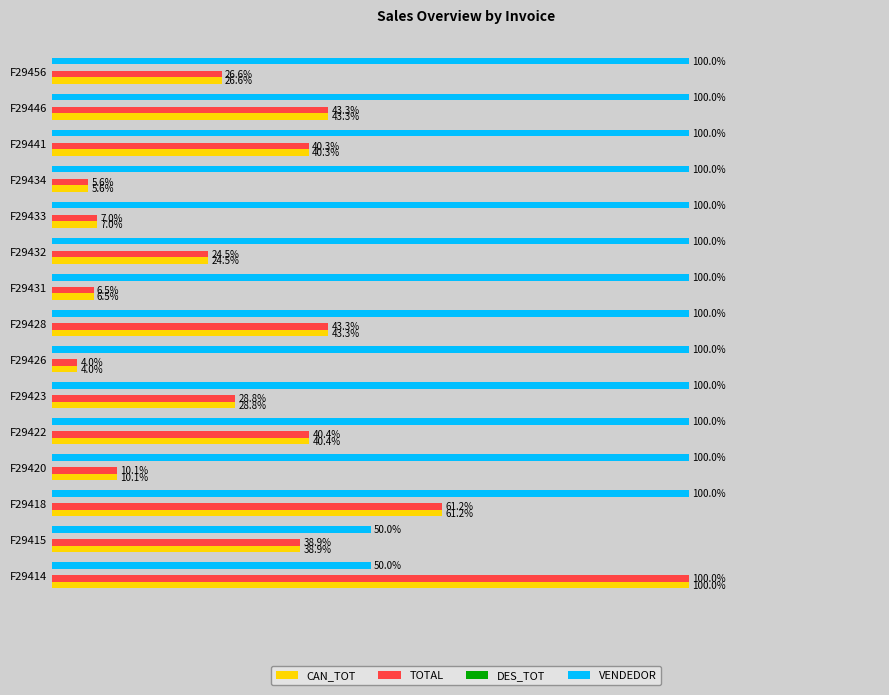

Which category has the highest value in the TOTAL series?

F29414